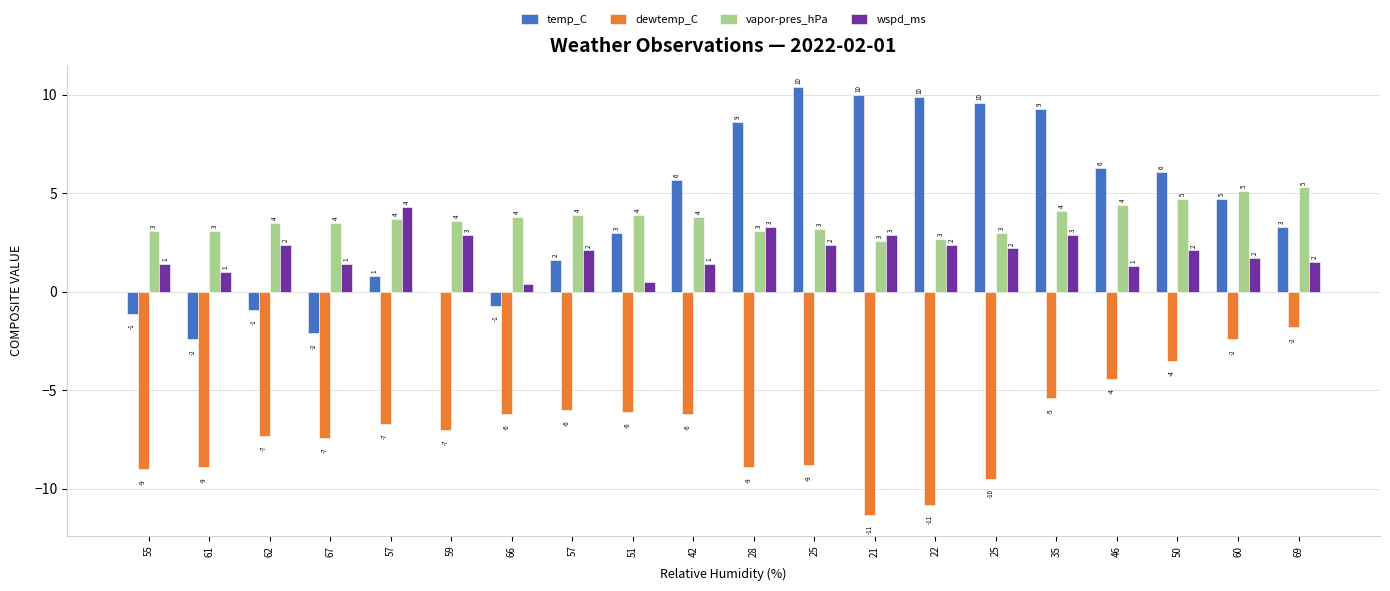

What are all the series names shown in the legend?

temp_C, dewtemp_C, vapor-pres_hPa, wspd_ms